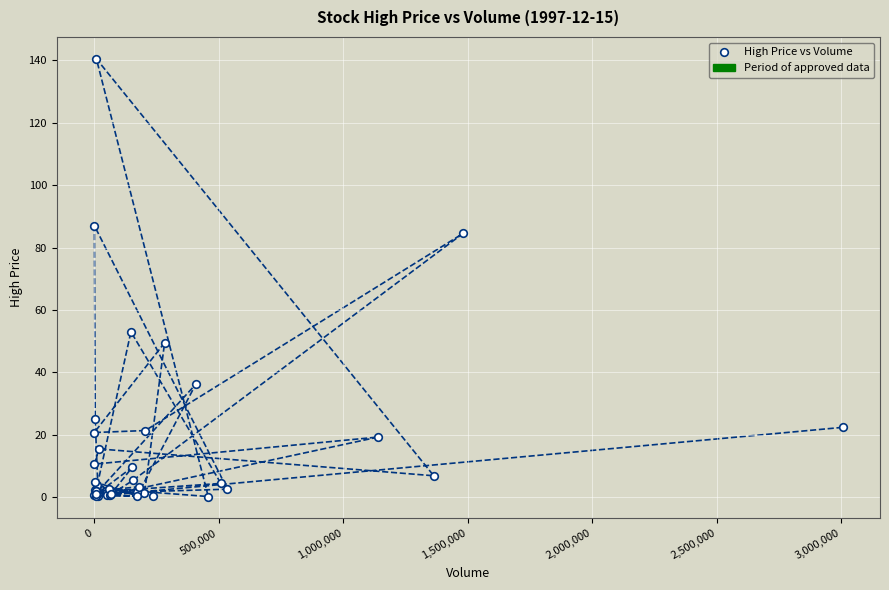

What Y value in the scatter plot is closest to 70?

84.5